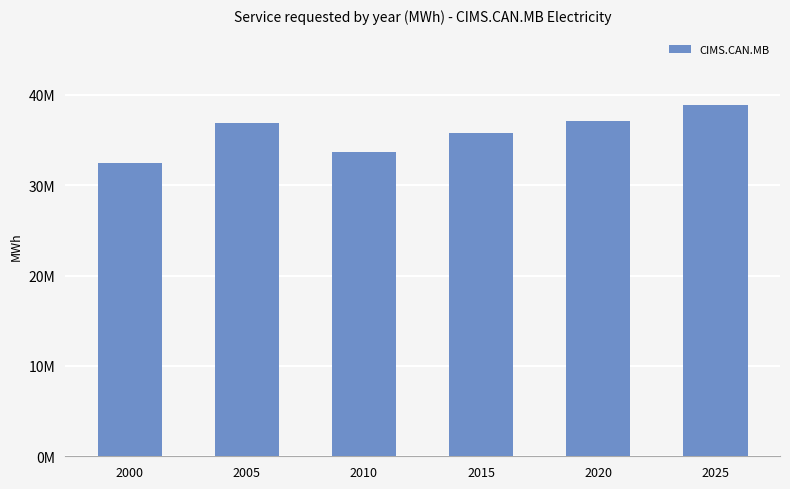

Does the chart contain any negative values?

No